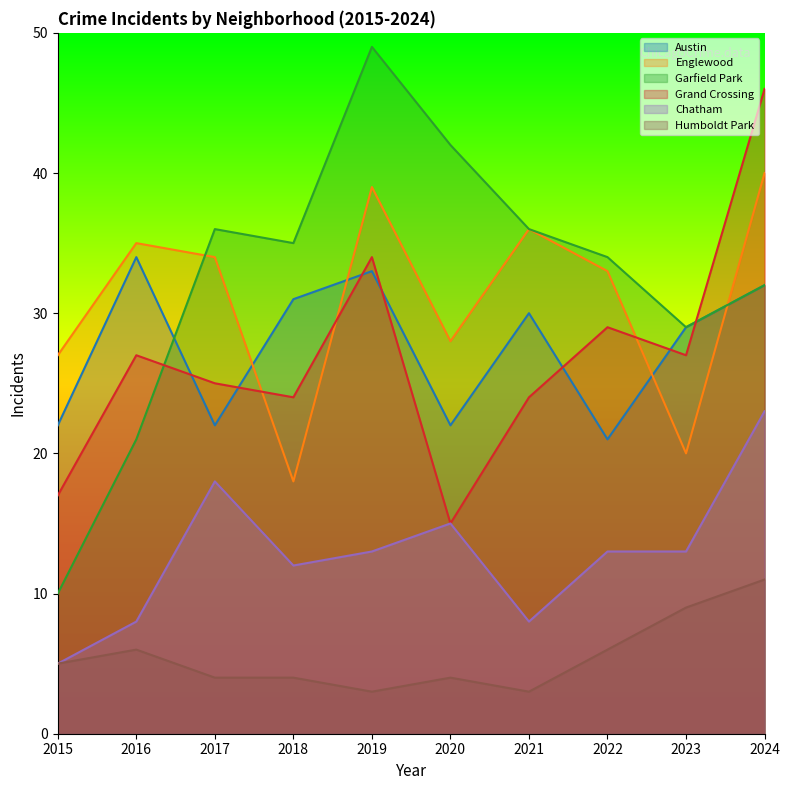

How many interior local valleys does the Austin series have?

3